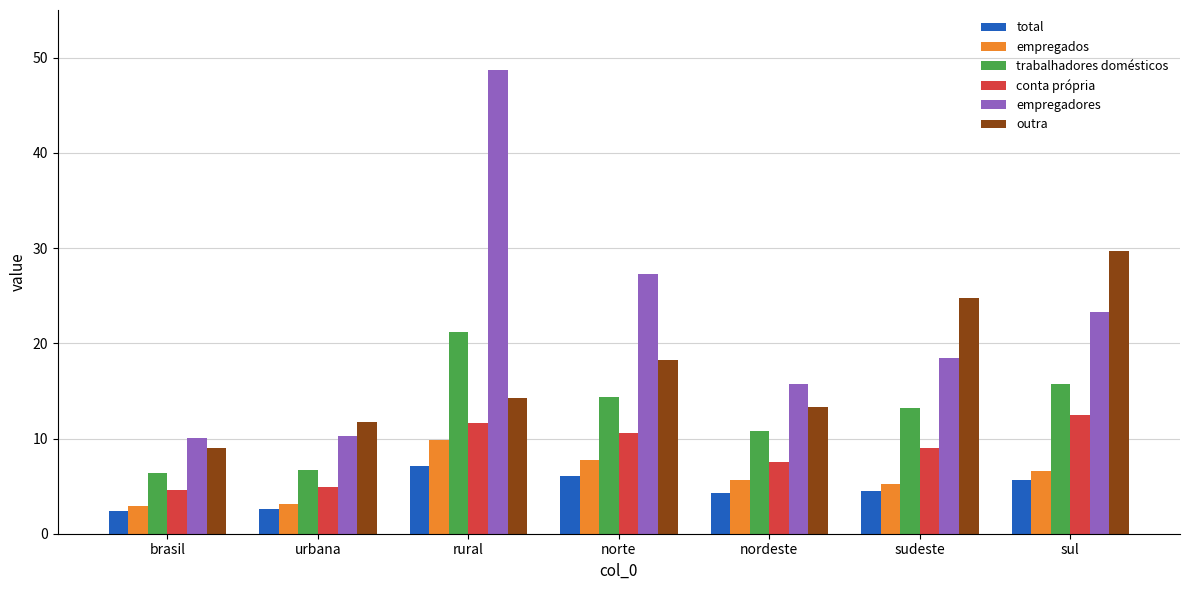

Which series changed the most between brasil and rural?

empregadores